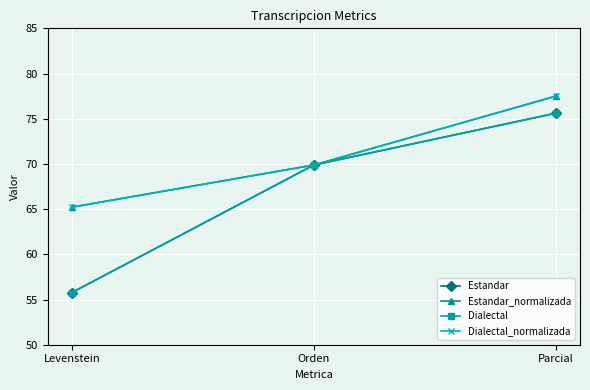

What is the difference between the Estandar_normalizada values at Levenstein and Orden?

4.7